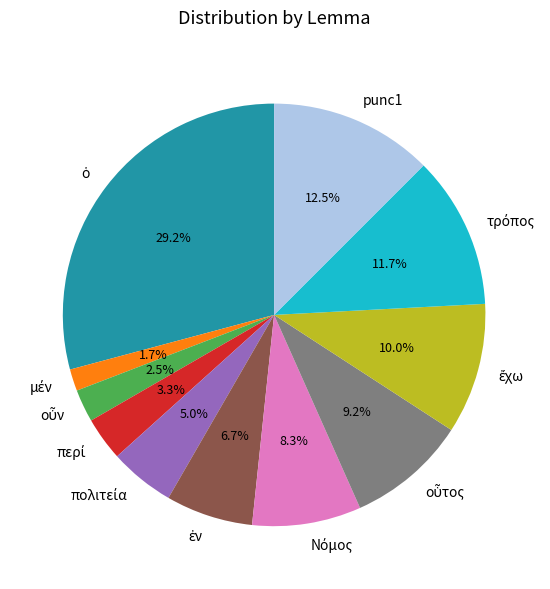

Does punc1 account for over 50% of the chart?

No